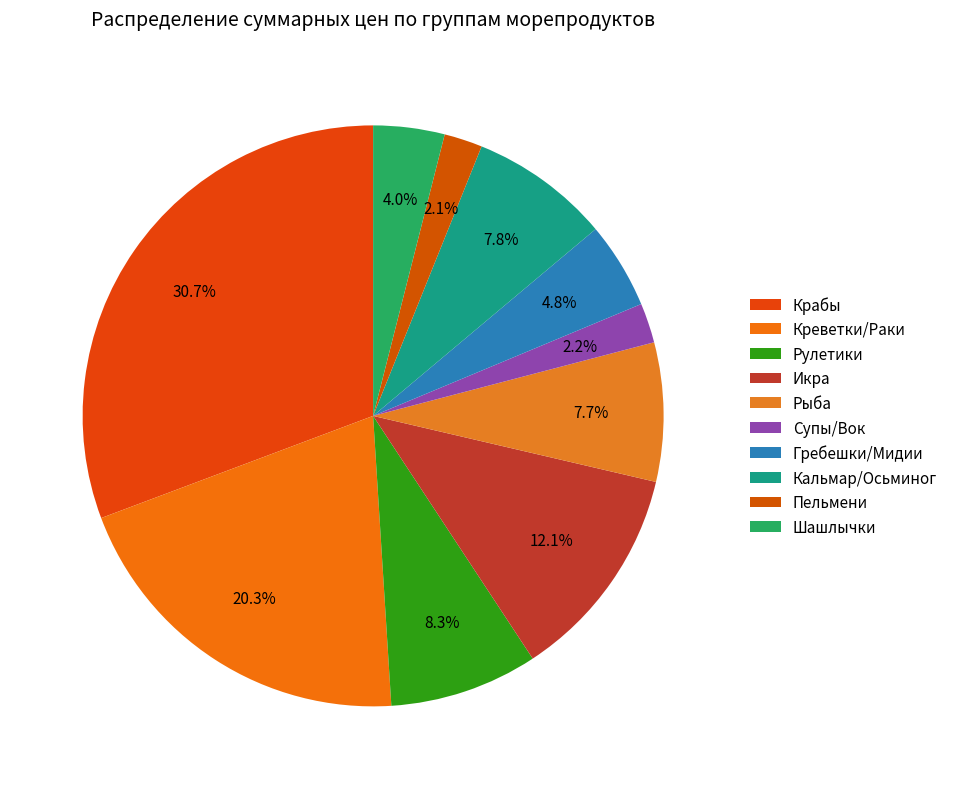

What is the change in value from Рыба to Шашлычки?

-5100